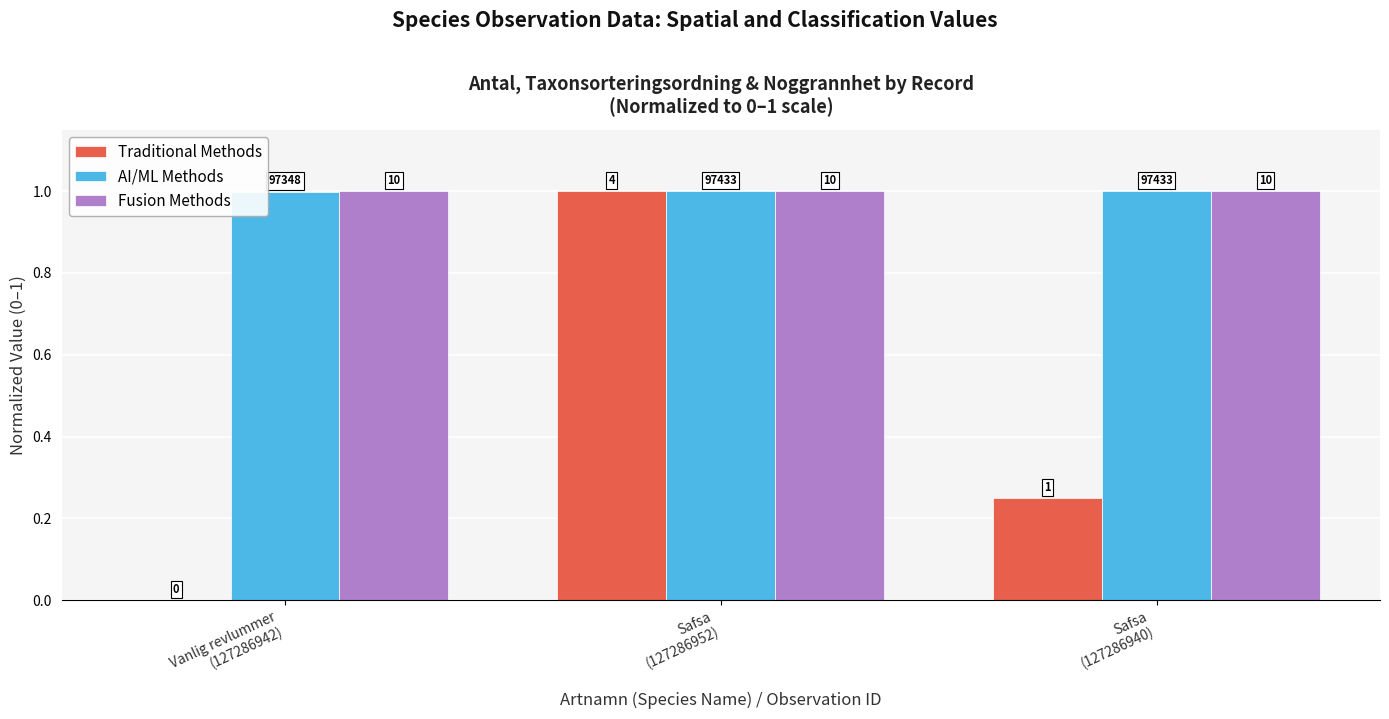

Which series has the largest total across all categories?

Fusion Methods